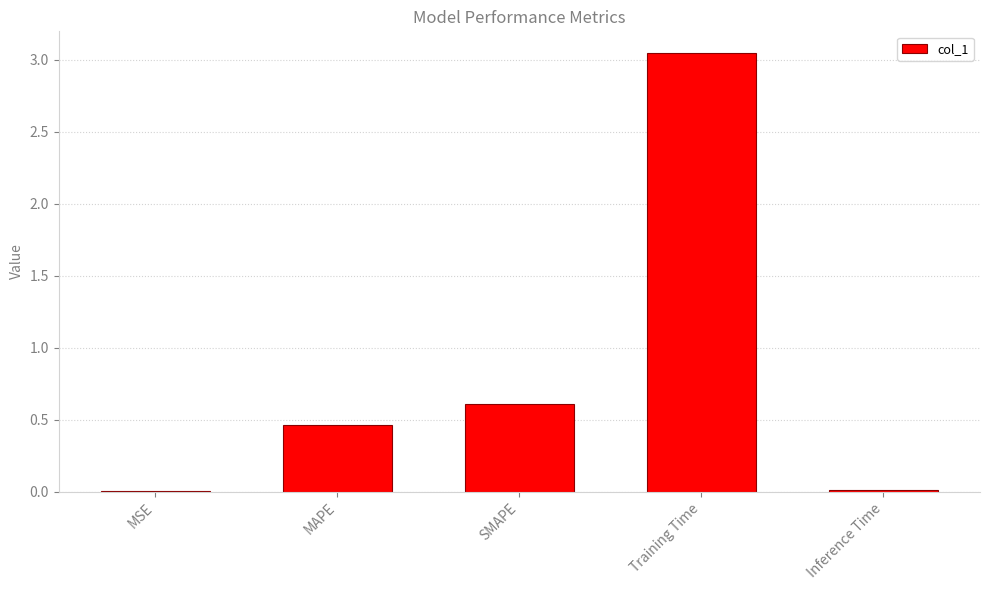

What is the sum of all values?

4.1